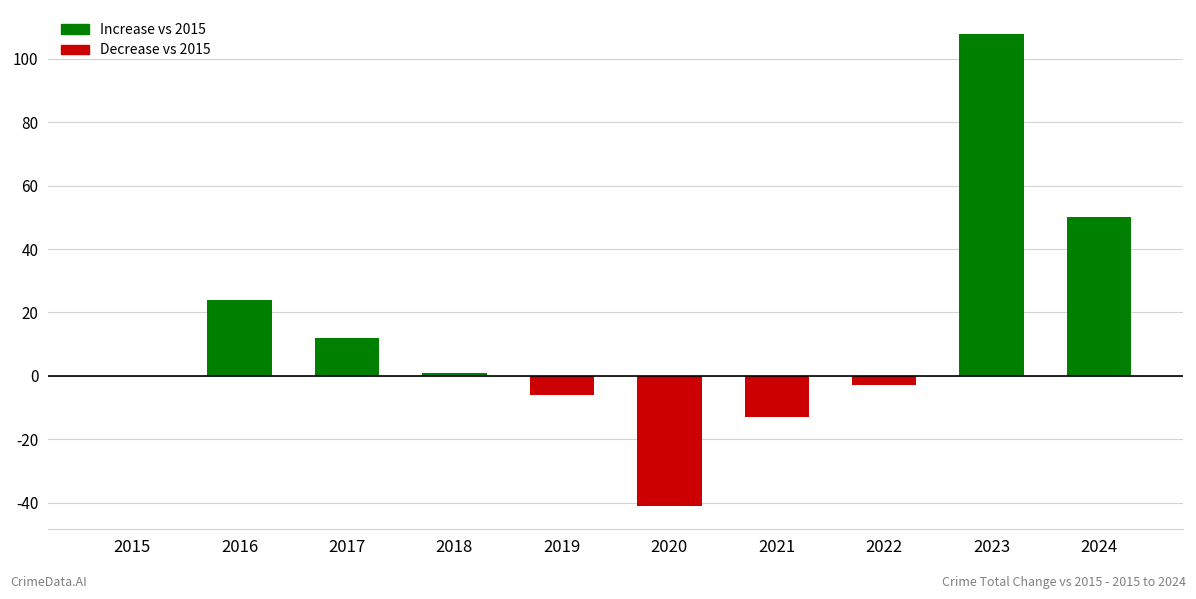

The chart shows a value of 50 at 2024. True or false?

True